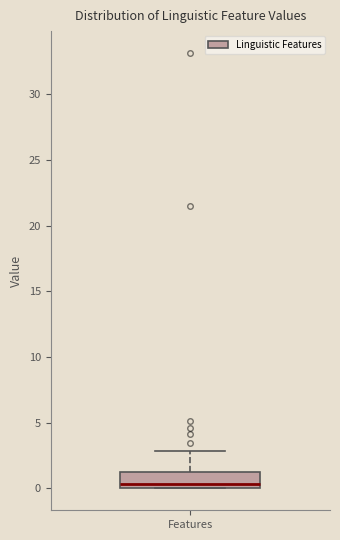

Read this box plot against the y-axis: the position of the median line, the range covered by the box, and the ends of both whiskers. The values are not printed on the chart, so give them approximately, as read against the axis.

median 0.5, box 0.0 to 1.0, whiskers 0.0 to 3.0